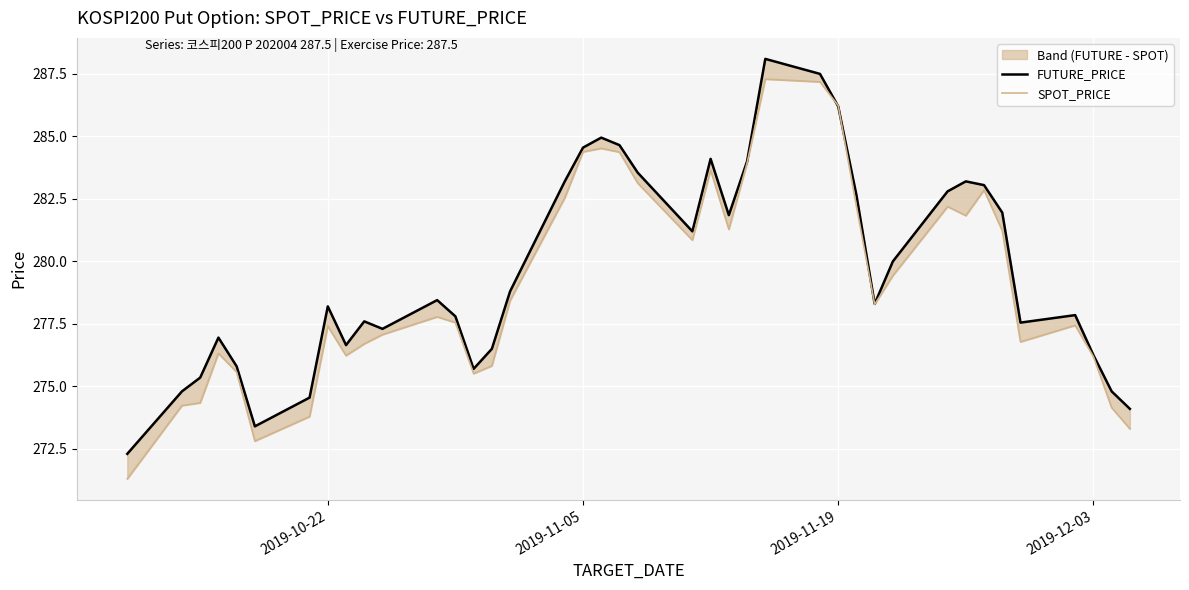

What is the maximum value for FUTURE_PRICE?

288.1